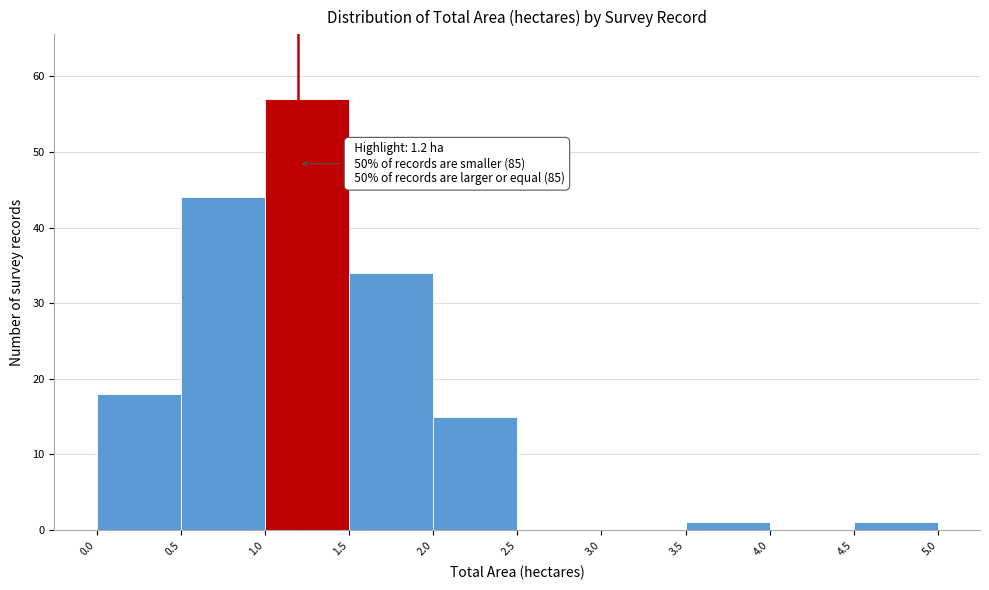

Over which range of the x-axis is the bar tallest?

1.0 to 1.5